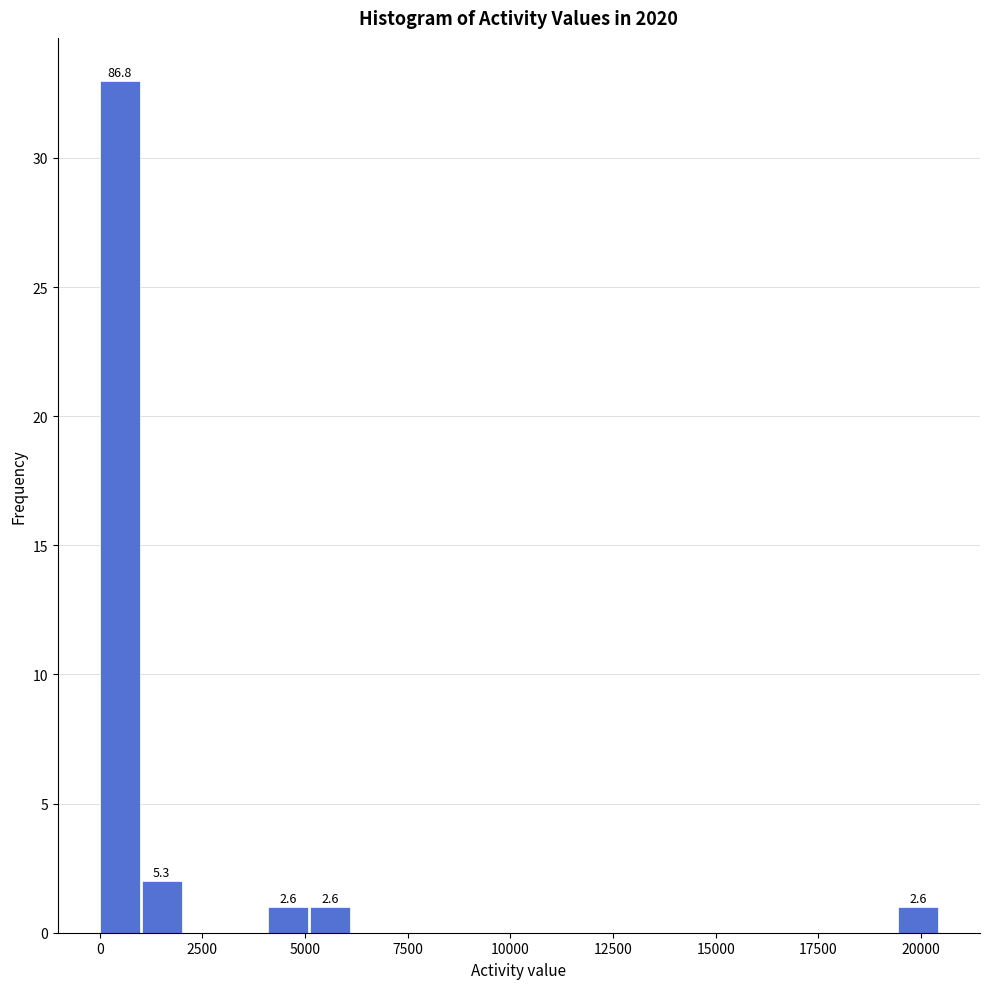

Read against the x-axis, roughly where is the centre of the tallest bar?

500